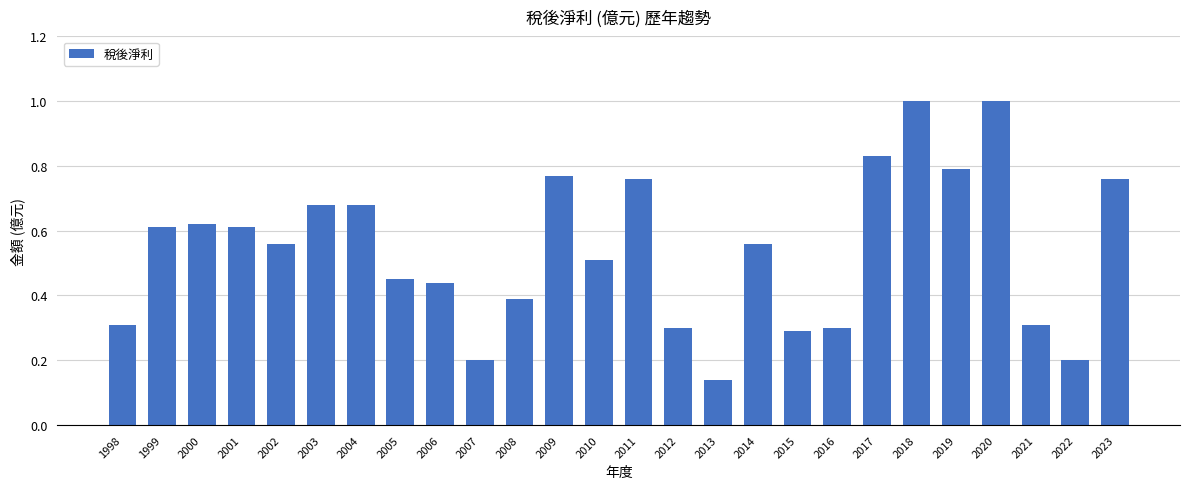

What is the greatest value displayed?

1.0